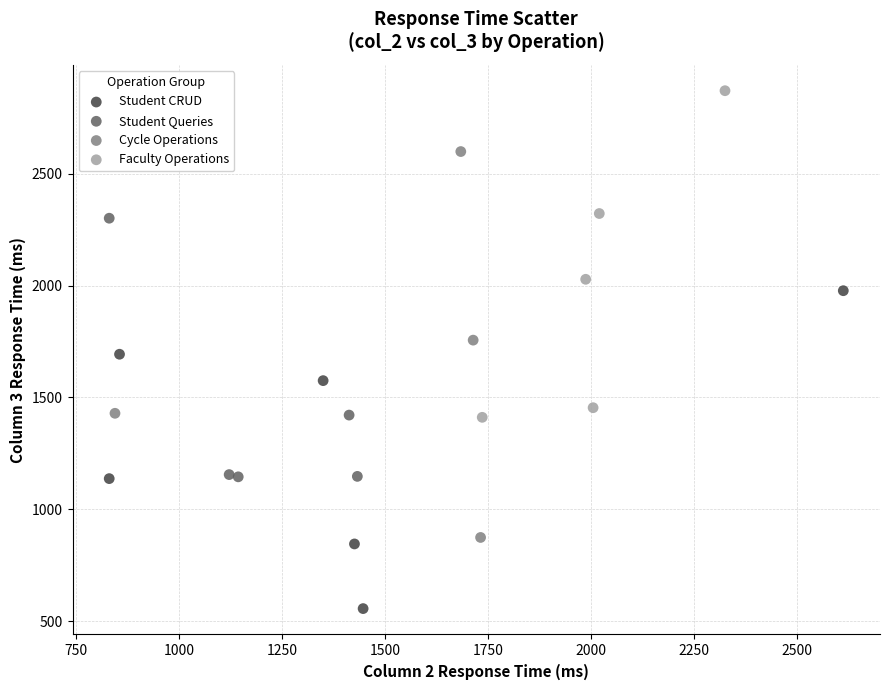

Which series has the widest spread of Y values?

Cycle Operations